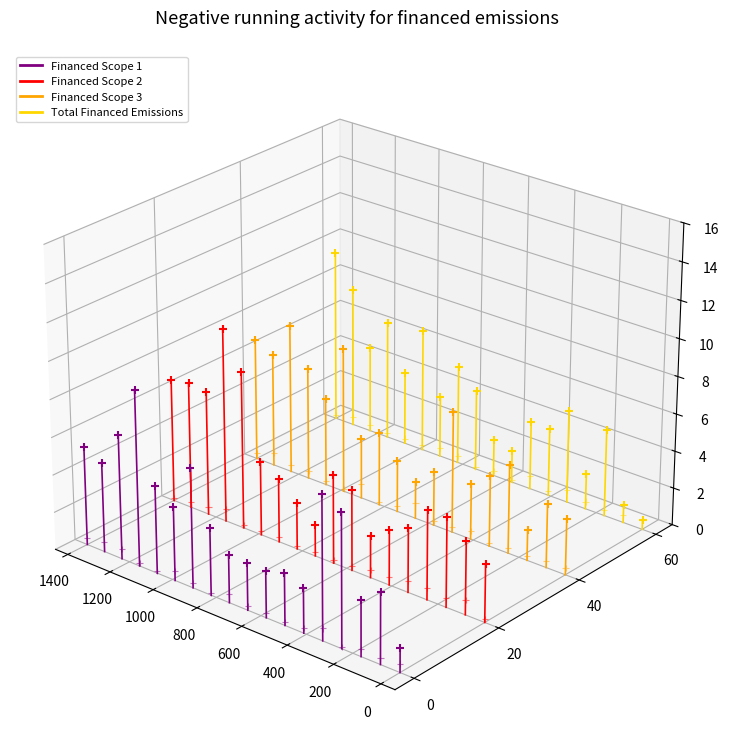

Which series contains the lowest Y value?

Financed Scope 1